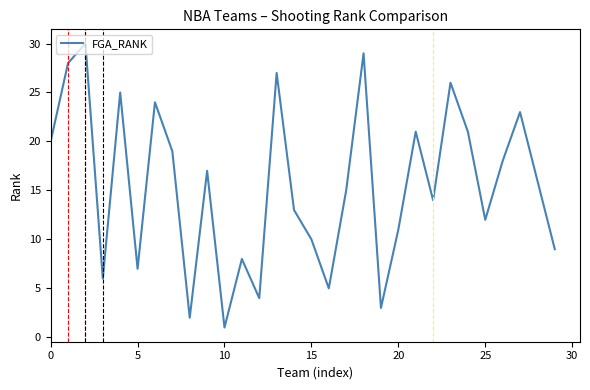

What is the maximum value shown in the chart?

30